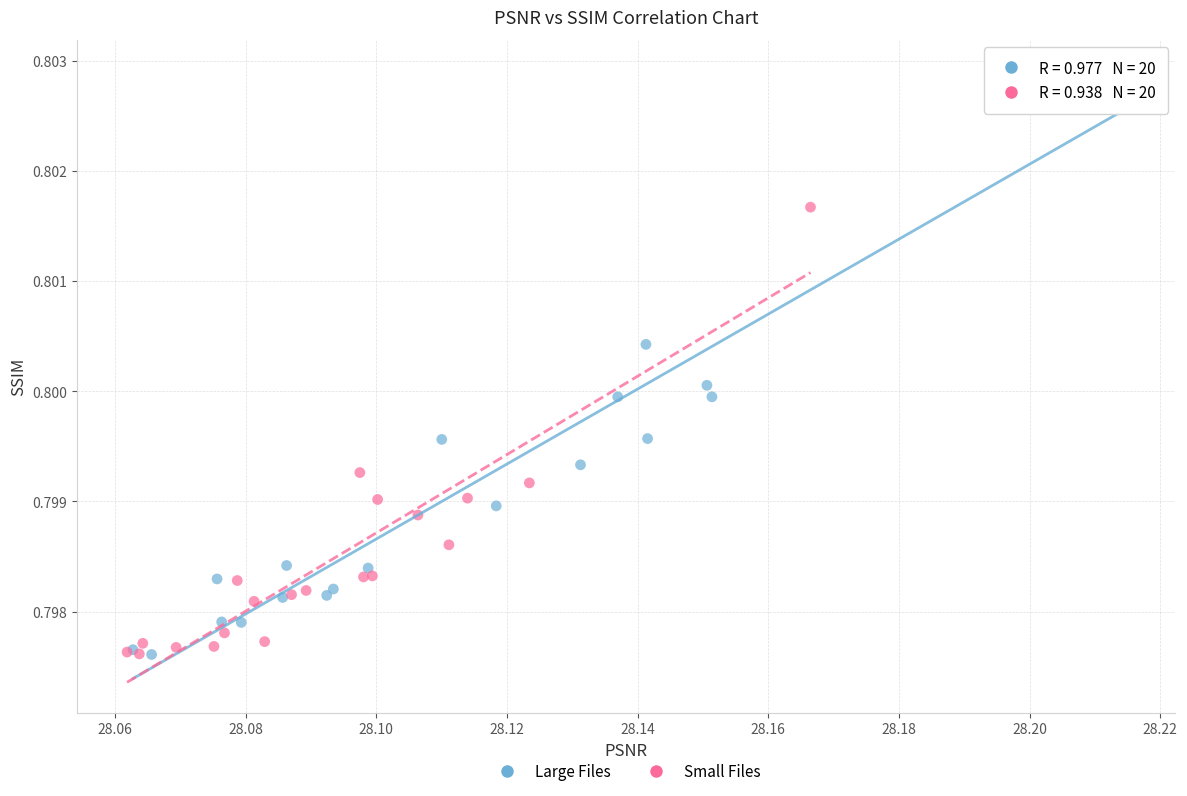

Which series contains the highest Y value?

Large Files